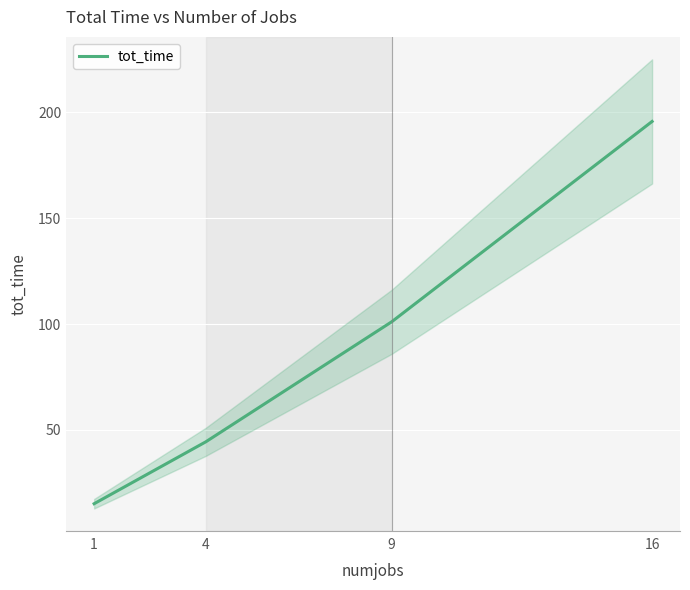

How many series are shown in this chart?

1